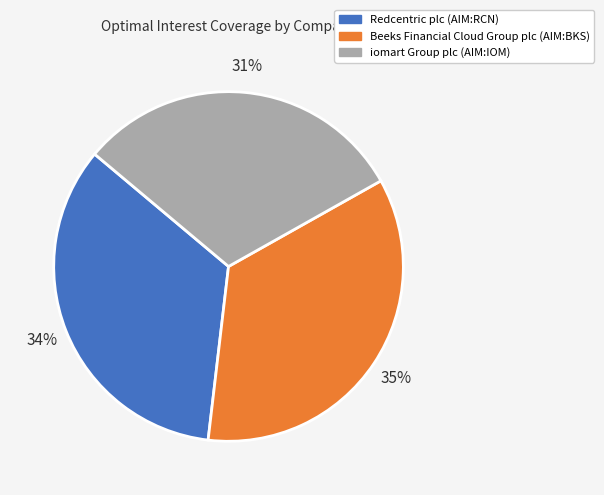

Does any single category account for the majority?

No